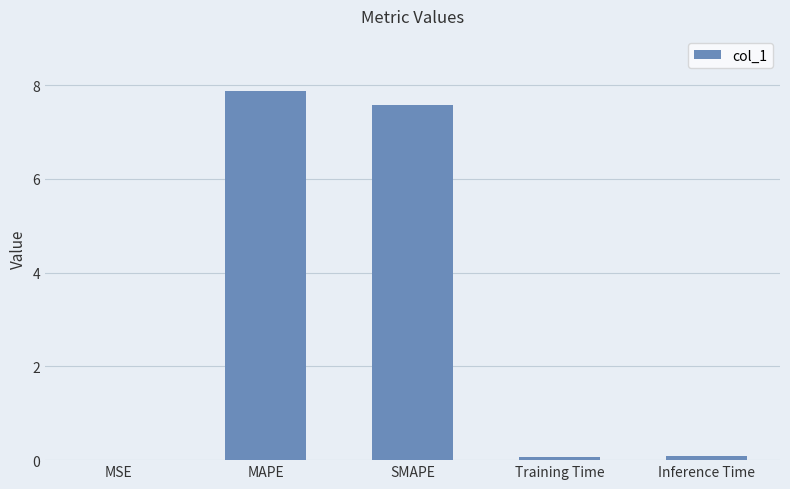

What is the sum of all values?

15.6